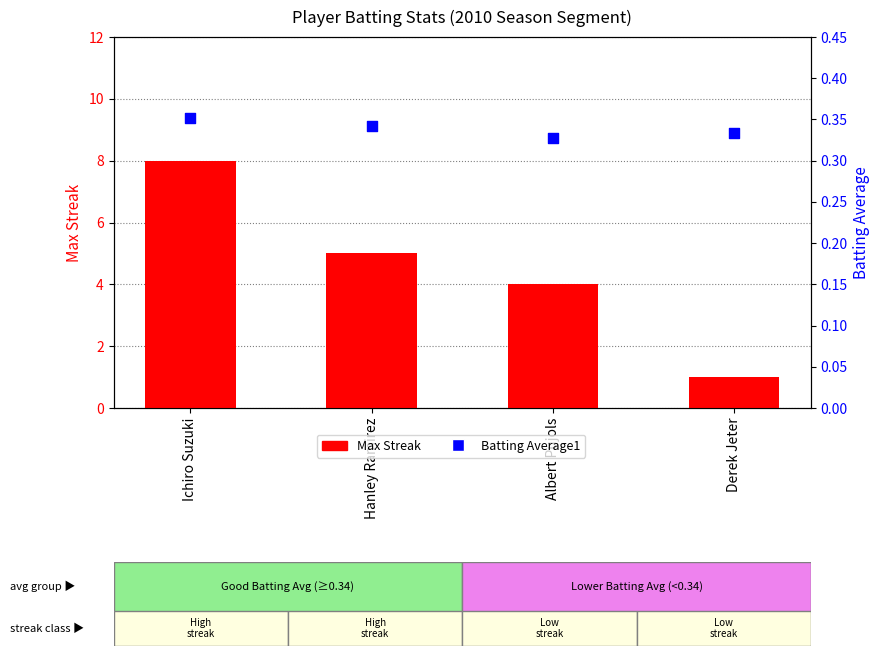

At how many categories does at least one series exceed 4?

2